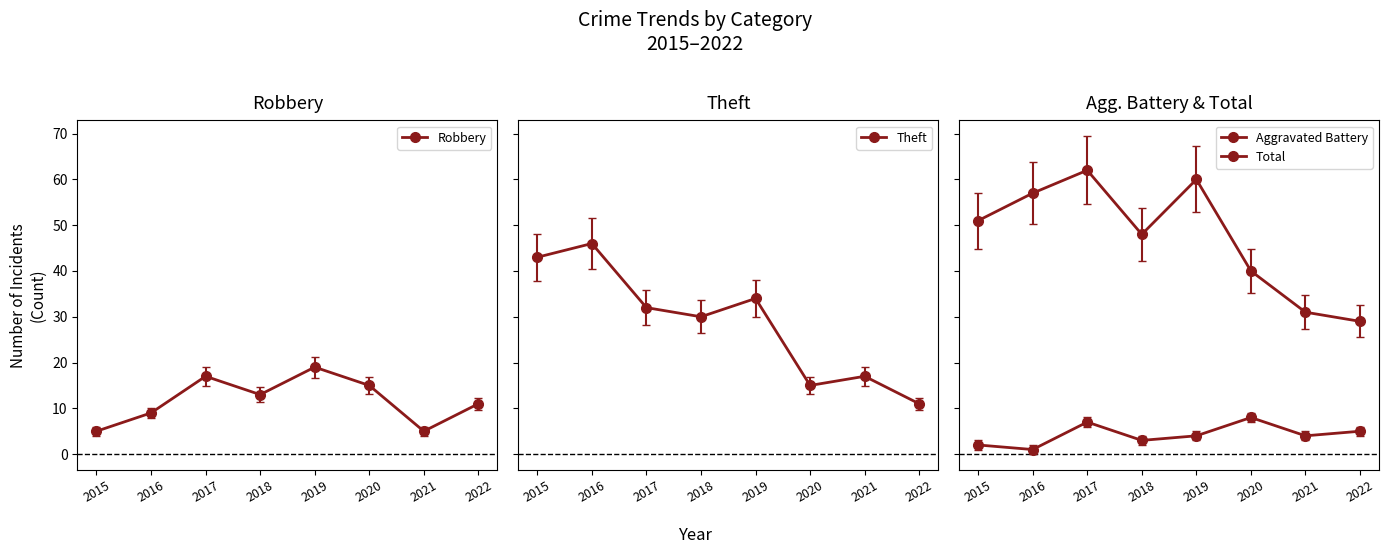

What is the value of the Total point at the 4th from the left?

48